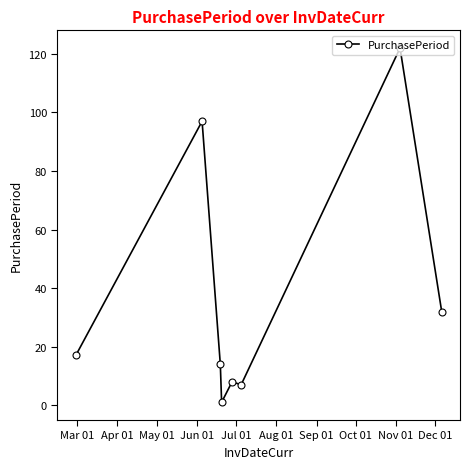

What is the sum of all values?

298